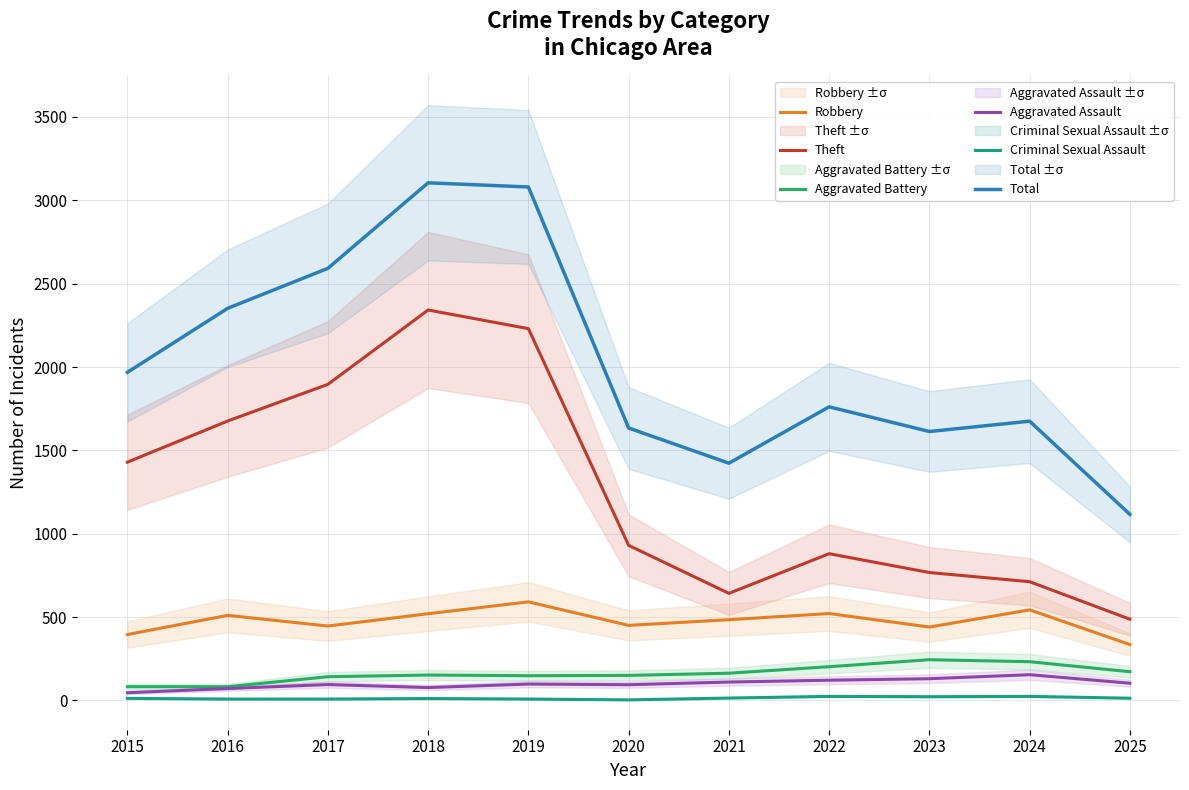

Which series has the largest range (max minus min)?

Total